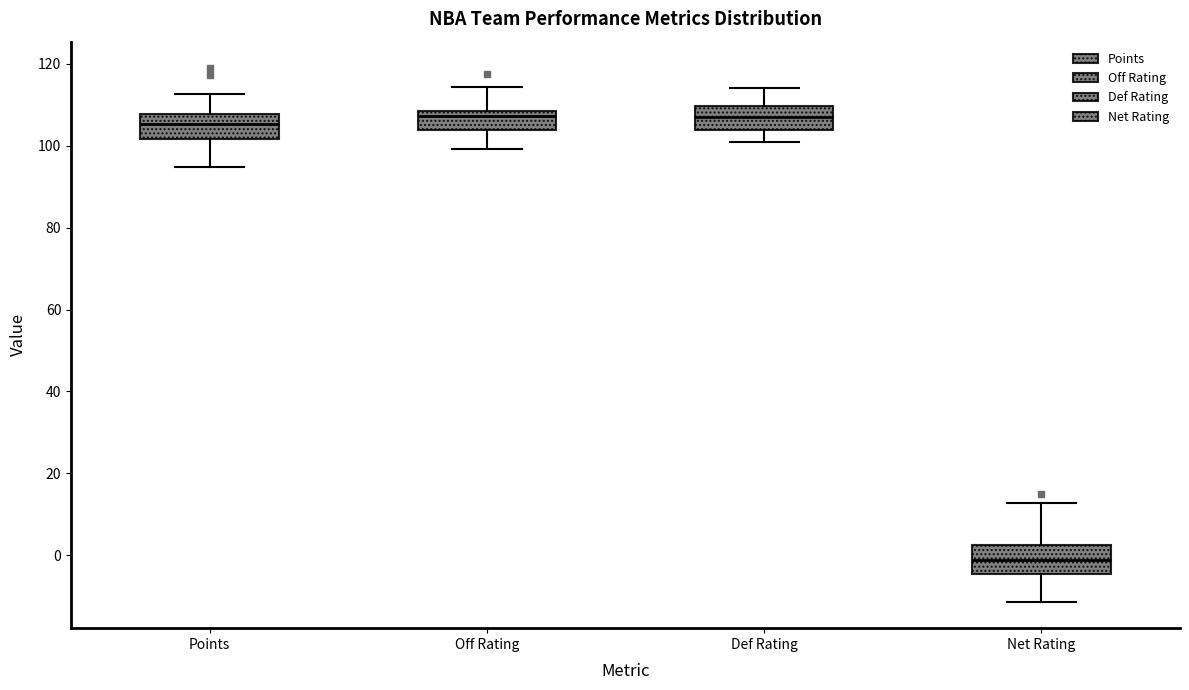

Where does the lower whisker of the box for Def Rating end on the y-axis? The values are not printed on the chart, so give them approximately, as read against the axis.

102